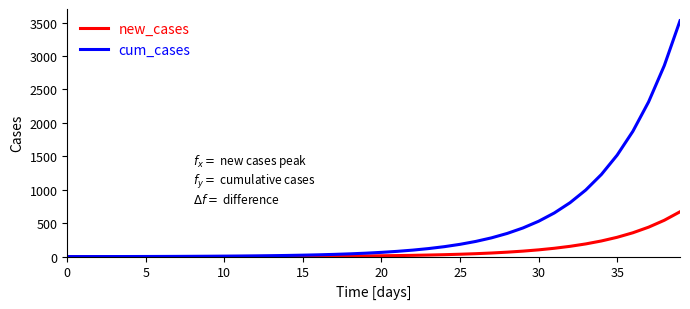

Which series has the widest spread of values?

cum_cases